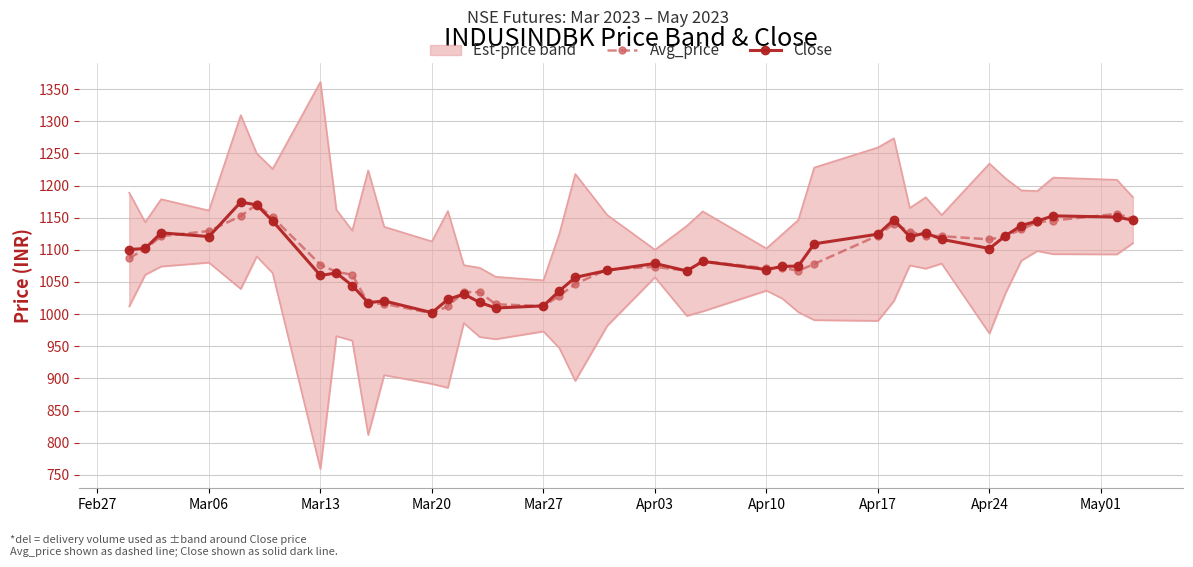

Which series has the largest total across all categories?

Close